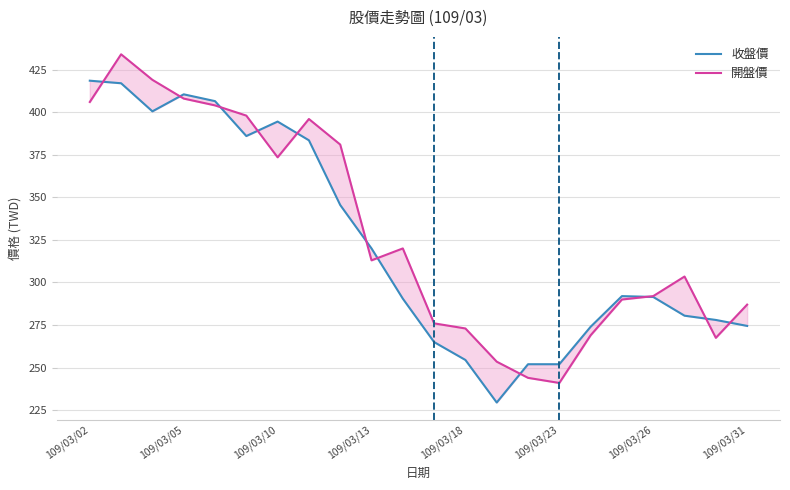

Read the 開盤價 value at 10.

320.0